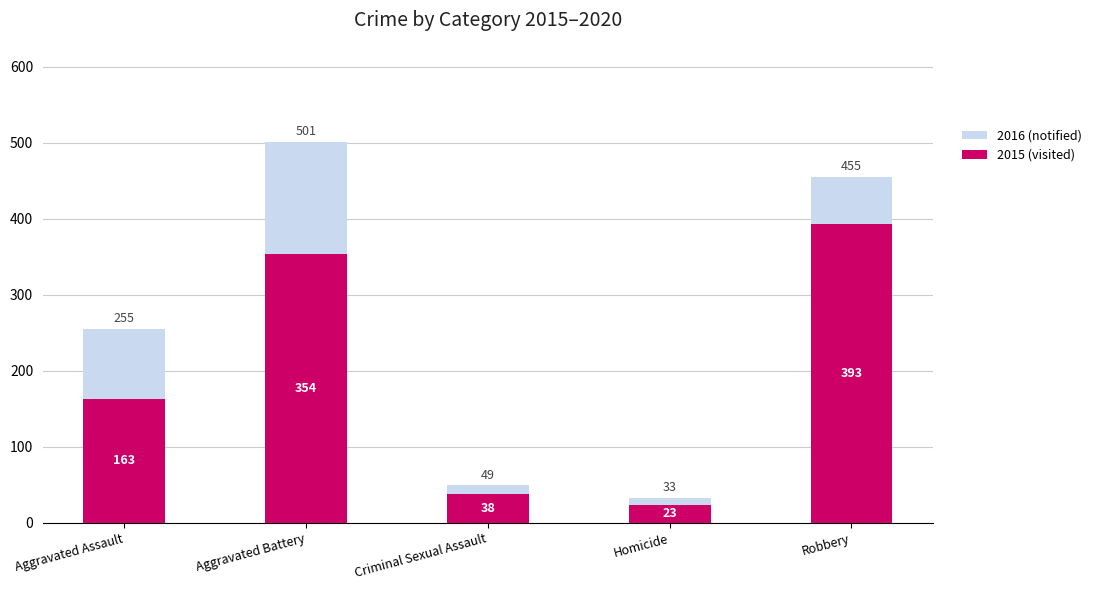

Count the number of categories in the chart.

5